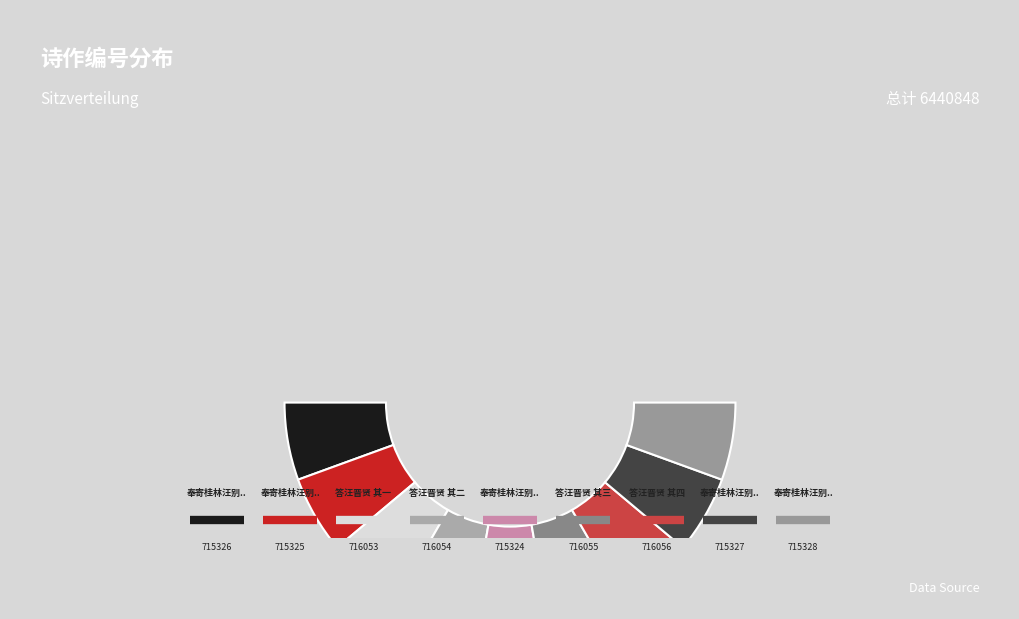

Is it true that 奉寄桂林汪别驾晋贤 其二 is 11% of the pie?

True